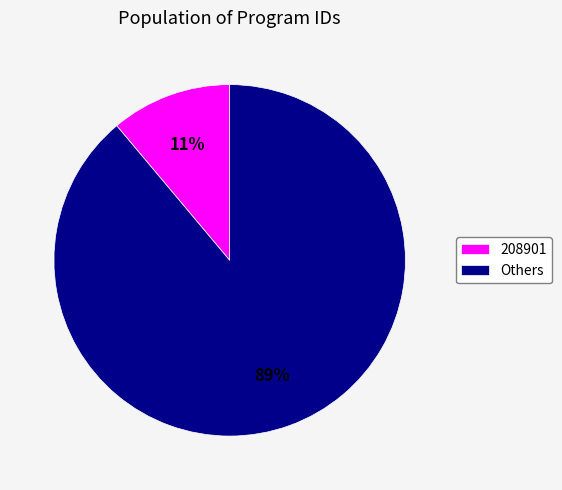

Combined, do Others and 208901 account for over 50%?

Yes